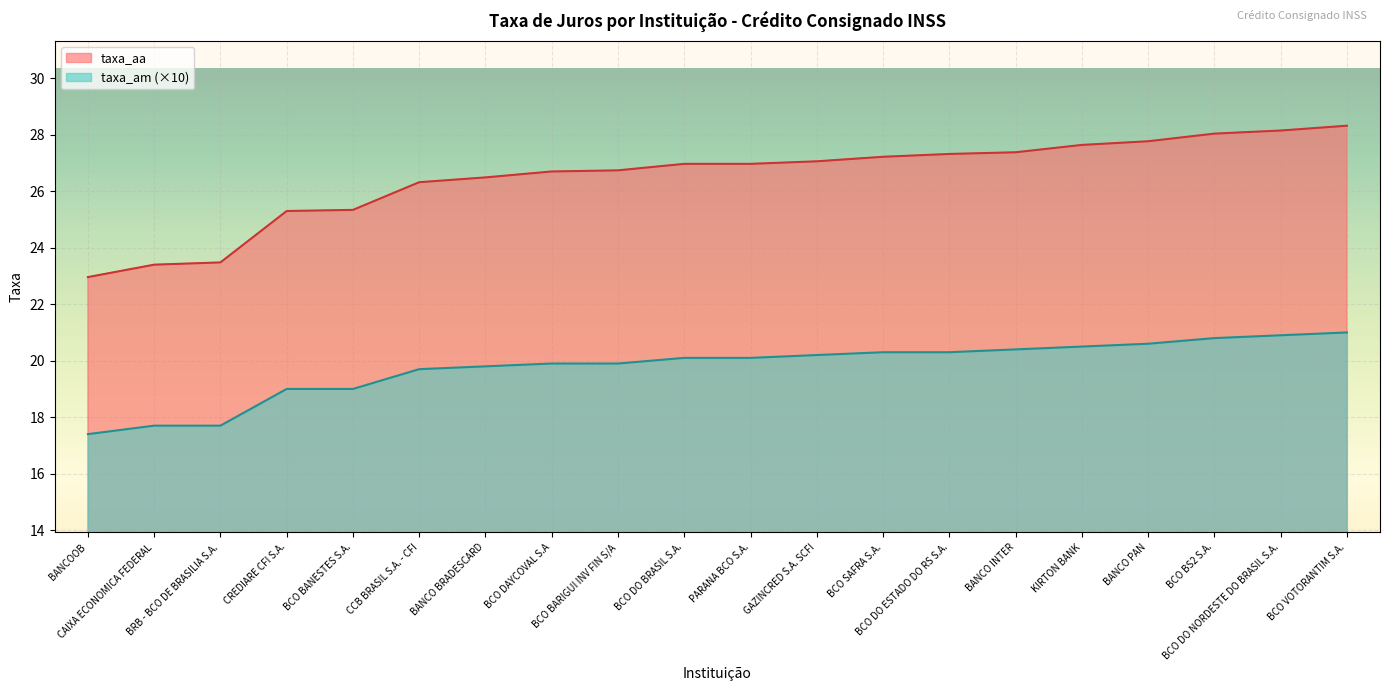

Where is taxa_am nearest to the value 19?

CREDIARE CFI S.A.